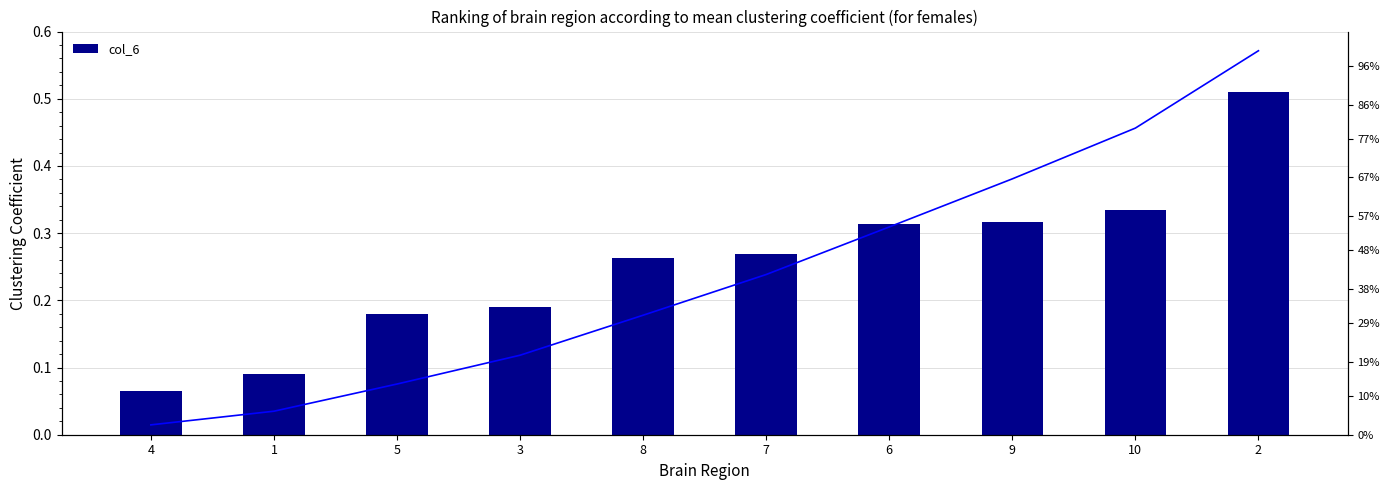

What position from the right is 10?

2